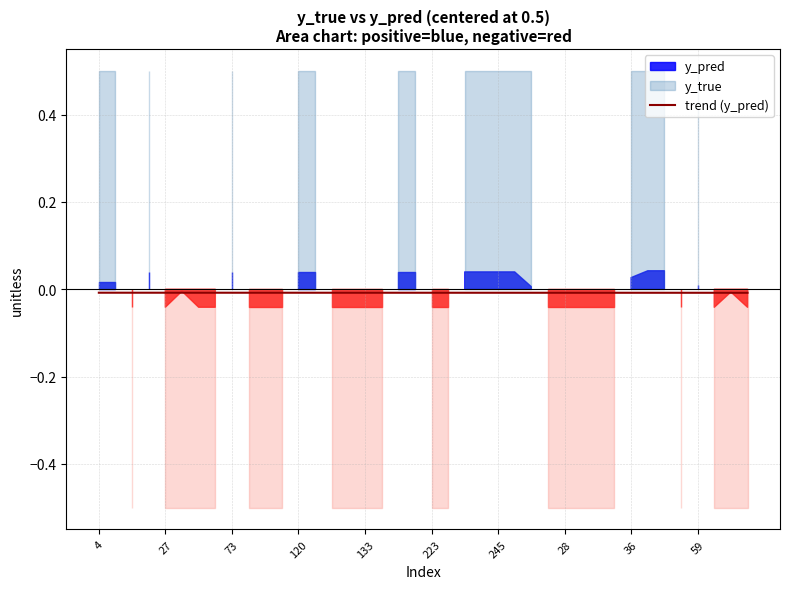

Where is the data nearest to the value 0?

4